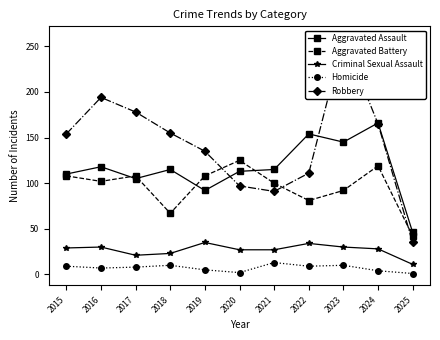

Is it true that Robbery equals 35 at 2025?

True